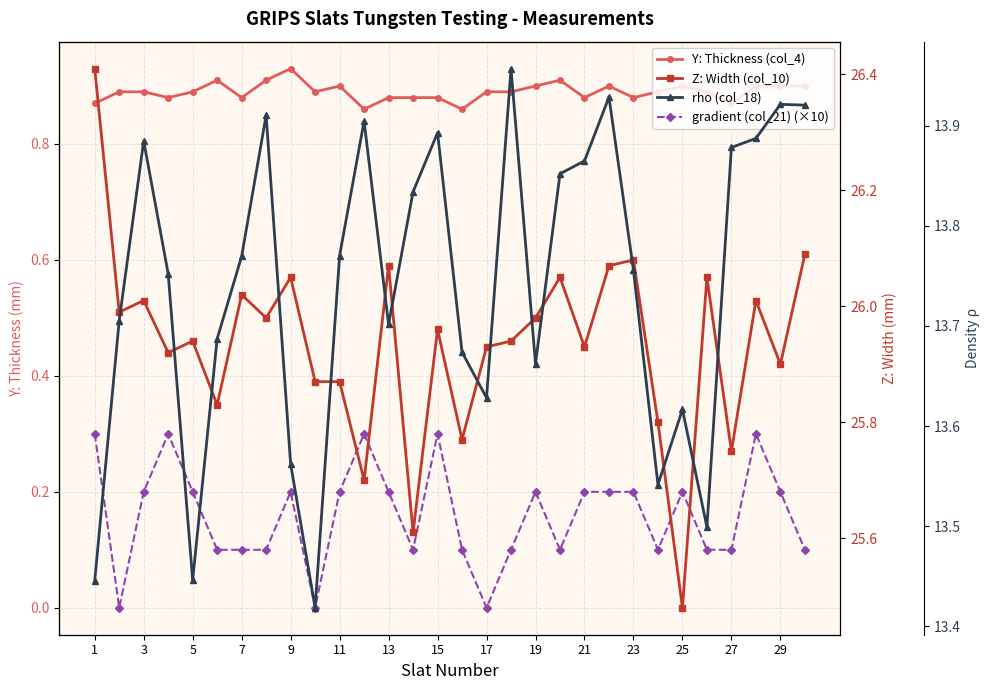

True or false: Y: Thickness (col_4) and gradient (col_21) (×10) cross at least once.

False